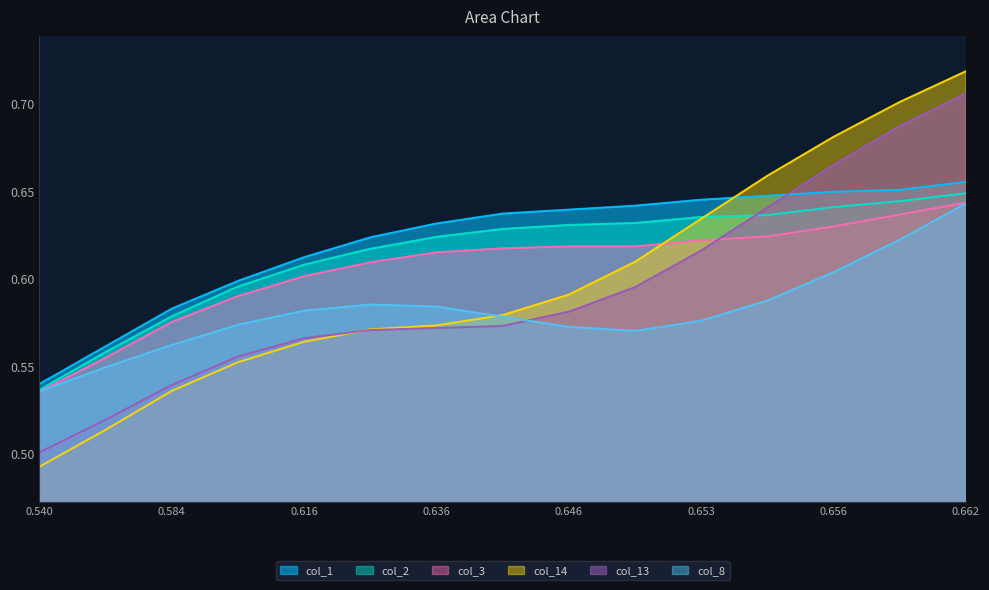

Which series has the largest range (max minus min)?

col_14